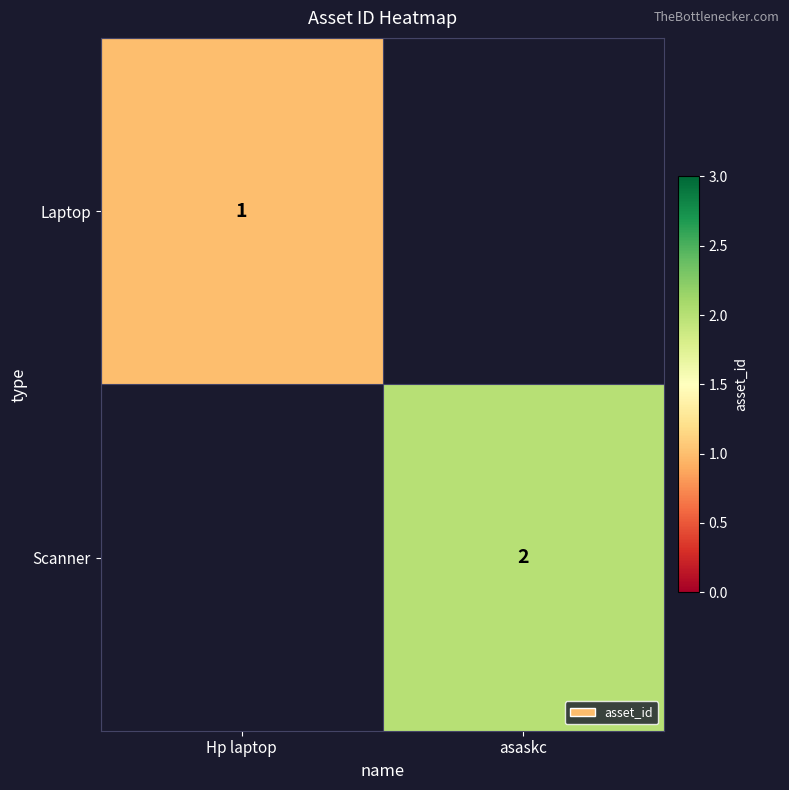

At how many categories does at least one series exceed 1?

1